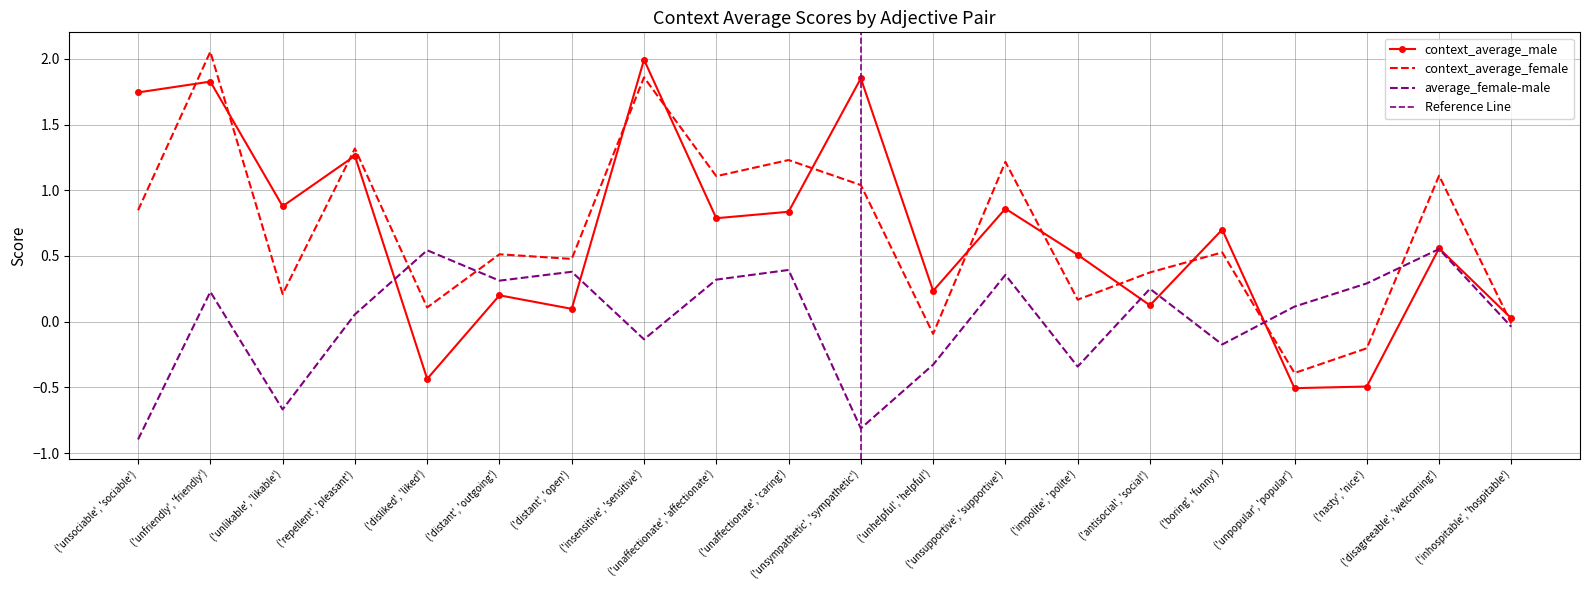

Reading left to right, extract all data points from this chart.

context_average_male: ('unsociable', 'sociable')=1.7	('unfriendly', 'friendly')=1.8	('unlikable', 'likable')=0.9	('repellent', 'pleasant')=1.3	('disliked', 'liked')=-0.4	('distant', 'outgoing')=0.2	('distant', 'open')=0.1	('insensitive', 'sensitive')=2.0	('unaffectionate', 'affectionate')=0.8	('unaffectionate', 'caring')=0.8	('unsympathetic', 'sympathetic')=1.9	('unhelpful', 'helpful')=0.2	('unsupportive', 'supportive')=0.9	('impolite', 'polite')=0.5	('antisocial', 'social')=0.1	('boring', 'funny')=0.7	('unpopular', 'popular')=-0.5	('nasty', 'nice')=-0.5	('disagreeable', 'welcoming')=0.6	('inhospitable', 'hospitable')=0.0
context_average_female: ('unsociable', 'sociable')=0.8	('unfriendly', 'friendly')=2.1	('unlikable', 'likable')=0.2	('repellent', 'pleasant')=1.3	('disliked', 'liked')=0.1	('distant', 'outgoing')=0.5	('distant', 'open')=0.5	('insensitive', 'sensitive')=1.9	('unaffectionate', 'affectionate')=1.1	('unaffectionate', 'caring')=1.2	('unsympathetic', 'sympathetic')=1.0	('unhelpful', 'helpful')=-0.1	('unsupportive', 'supportive')=1.2	('impolite', 'polite')=0.2	('antisocial', 'social')=0.4	('boring', 'funny')=0.5	('unpopular', 'popular')=-0.4	('nasty', 'nice')=-0.2	('disagreeable', 'welcoming')=1.1	('inhospitable', 'hospitable')=-0.0
average_female-male: ('unsociable', 'sociable')=-0.9	('unfriendly', 'friendly')=0.2	('unlikable', 'likable')=-0.7	('repellent', 'pleasant')=0.1	('disliked', 'liked')=0.5	('distant', 'outgoing')=0.3	('distant', 'open')=0.4	('insensitive', 'sensitive')=-0.1	('unaffectionate', 'affectionate')=0.3	('unaffectionate', 'caring')=0.4	('unsympathetic', 'sympathetic')=-0.8	('unhelpful', 'helpful')=-0.3	('unsupportive', 'supportive')=0.4	('impolite', 'polite')=-0.3	('antisocial', 'social')=0.3	('boring', 'funny')=-0.2	('unpopular', 'popular')=0.1	('nasty', 'nice')=0.3	('disagreeable', 'welcoming')=0.6	('inhospitable', 'hospitable')=-0.0